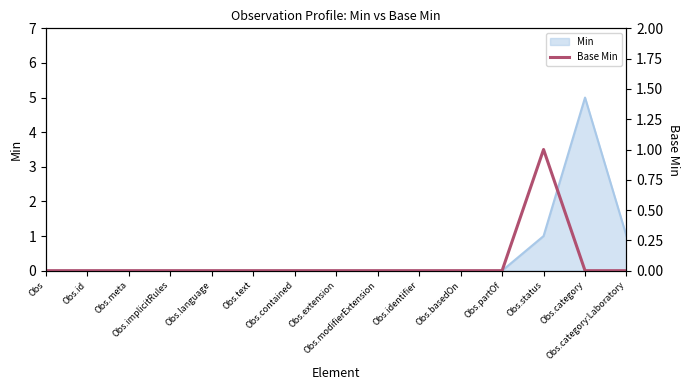

The chart shows a value of -1 at Obs.language. True or false?

False